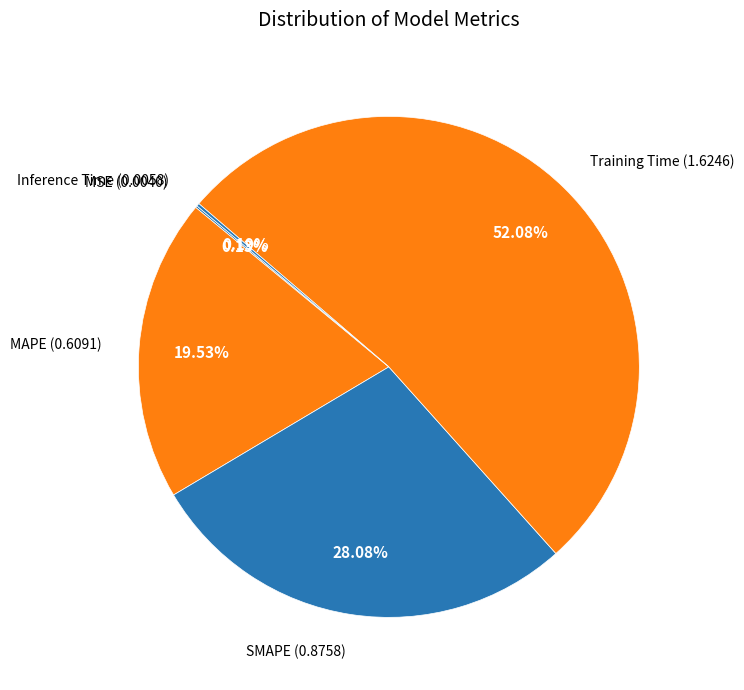

To the nearest percent, what is the difference between the largest and smallest slice percentages?

52%